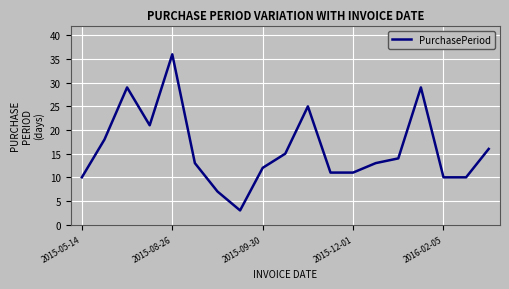

What is the greatest value displayed?

36